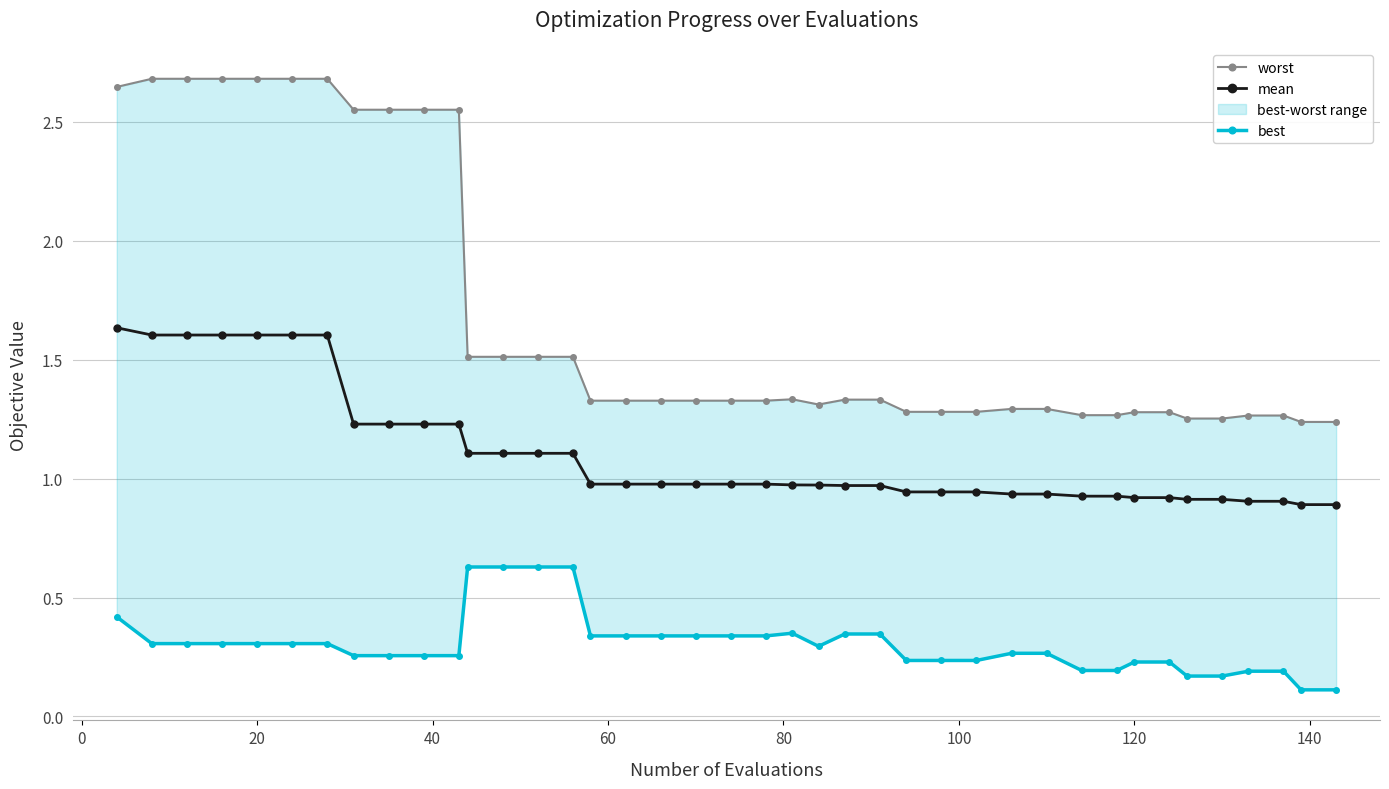

What is the average value of the best series?

0.3